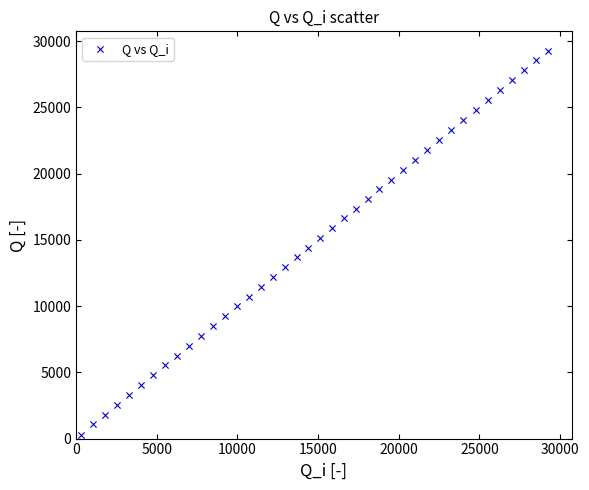

What is the range of X values (max minus min)?

28986